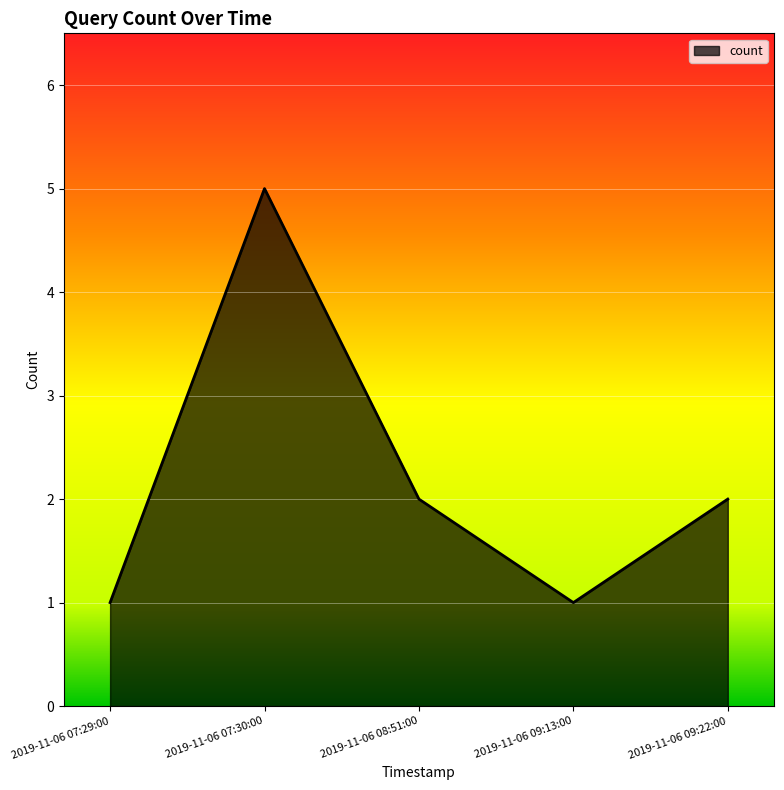

Which has a higher value, 2019-11-06 07:30:00 or 2019-11-06 09:13:00?

2019-11-06 07:30:00